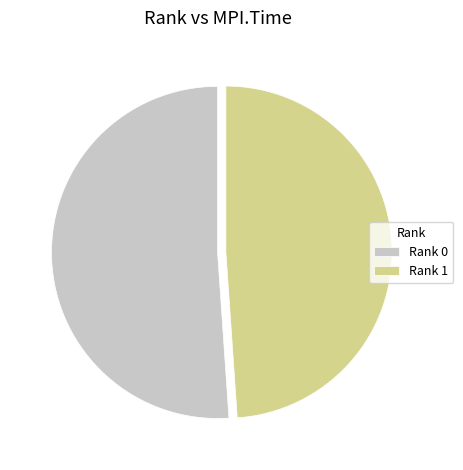

Rank the categories by value from highest to lowest.

Rank 0, Rank 1